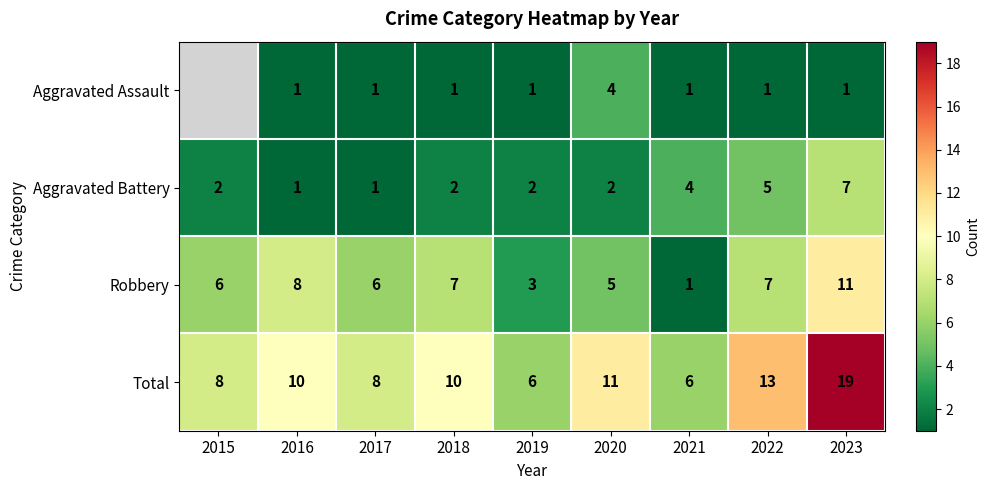

Which series changed the most between 2017 and 2022?

Total